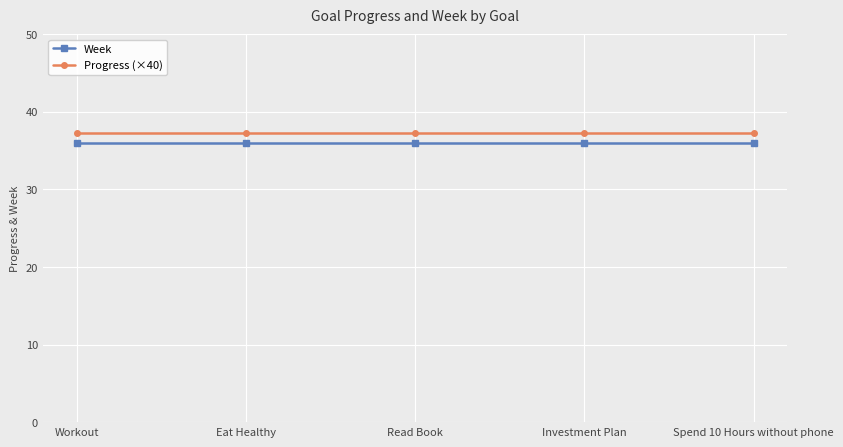

List the series in order of their overall mean, lowest first.

Week, Progress (×40)